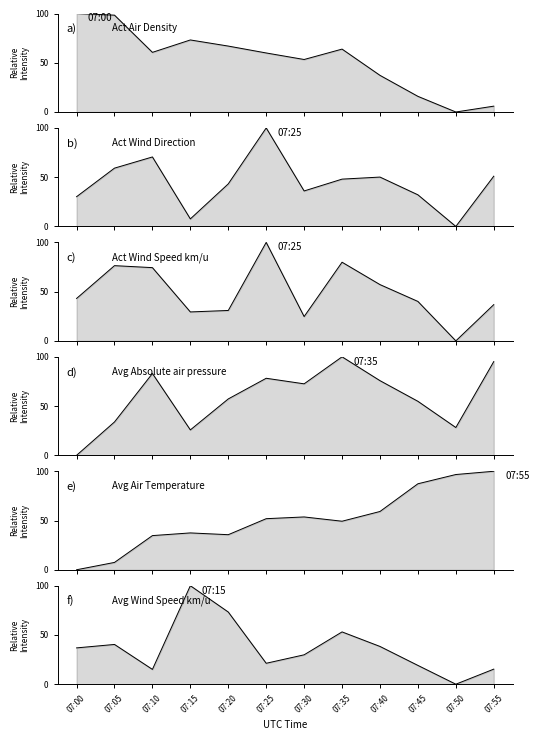

Reading left to right, what are all the values shown in this chart?

Act Air Density: 07:00=100.0	07:05=98.3	07:10=60.6	07:15=73.1	07:20=66.9	07:25=59.9	07:30=53.3	07:35=63.9	07:40=37.2	07:45=15.9	07:50=0.0	07:55=5.9
Act Wind Direction: 07:00=30.2	07:05=59.2	07:10=70.5	07:15=7.7	07:20=43.2	07:25=100.0	07:30=36.0	07:35=48.0	07:40=50.1	07:45=32.1	07:50=0.0	07:55=51.0
Act Wind Speed km/u: 07:00=43.1	07:05=76.4	07:10=74.4	07:15=29.4	07:20=30.9	07:25=100.0	07:30=24.7	07:35=79.9	07:40=57.1	07:45=40.0	07:50=0.0	07:55=36.8
Avg Absolute air pressure: 07:00=0.0	07:05=33.9	07:10=83.1	07:15=25.8	07:20=57.3	07:25=78.2	07:30=72.6	07:35=100.0	07:40=75.8	07:45=54.8	07:50=28.2	07:55=95.2
Avg Air Temperature: 07:00=0.0	07:05=7.5	07:10=34.7	07:15=37.4	07:20=35.6	07:25=51.9	07:30=53.6	07:35=49.3	07:40=59.2	07:45=87.3	07:50=96.7	07:55=100.0
Avg Wind Speed km/u: 07:00=36.9	07:05=40.4	07:10=15.0	07:15=100.0	07:20=73.3	07:25=21.2	07:30=29.8	07:35=53.1	07:40=38.3	07:45=19.1	07:50=0.0	07:55=15.3